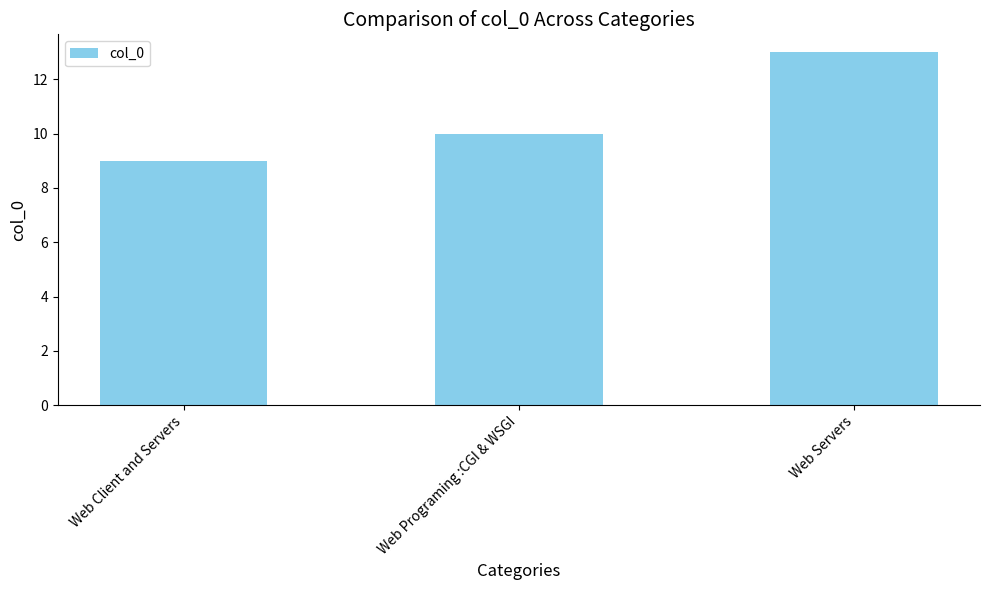

What is the difference between the maximum and minimum values?

4